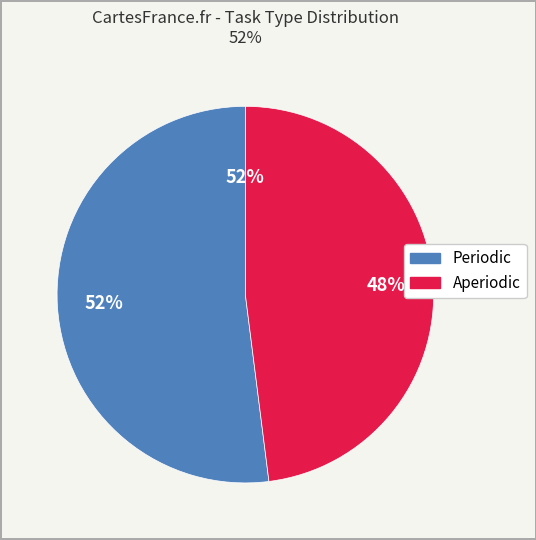

Is the sum of Aperiodic and Periodic greater than half?

Yes